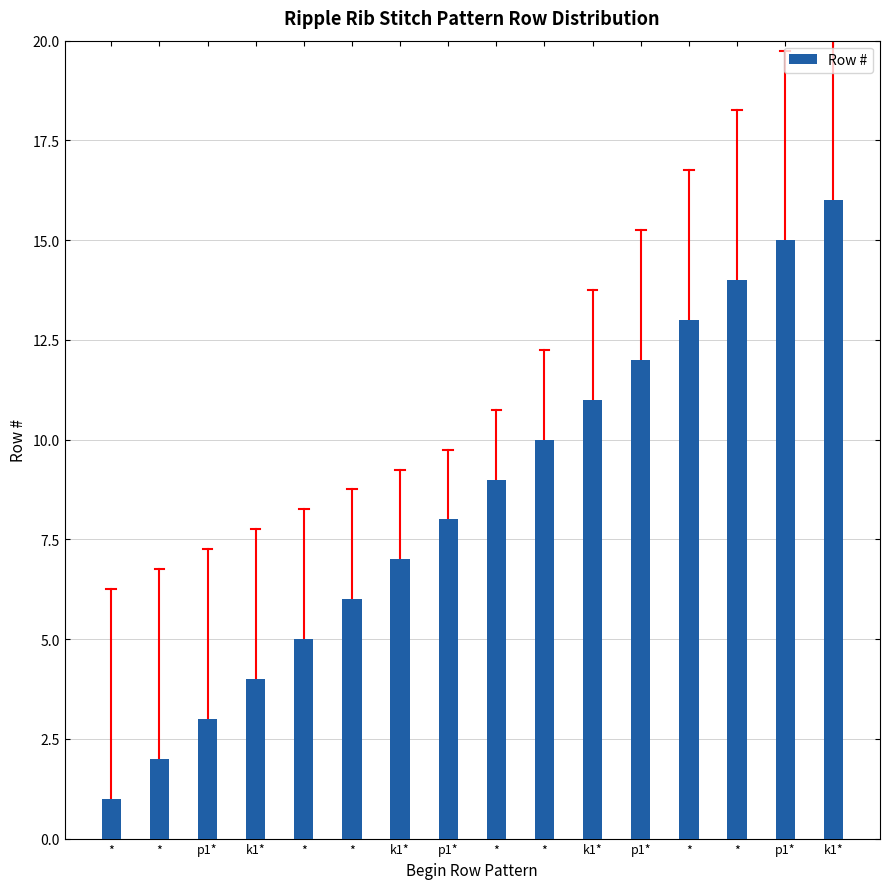

What is the maximum value shown in the chart?

16